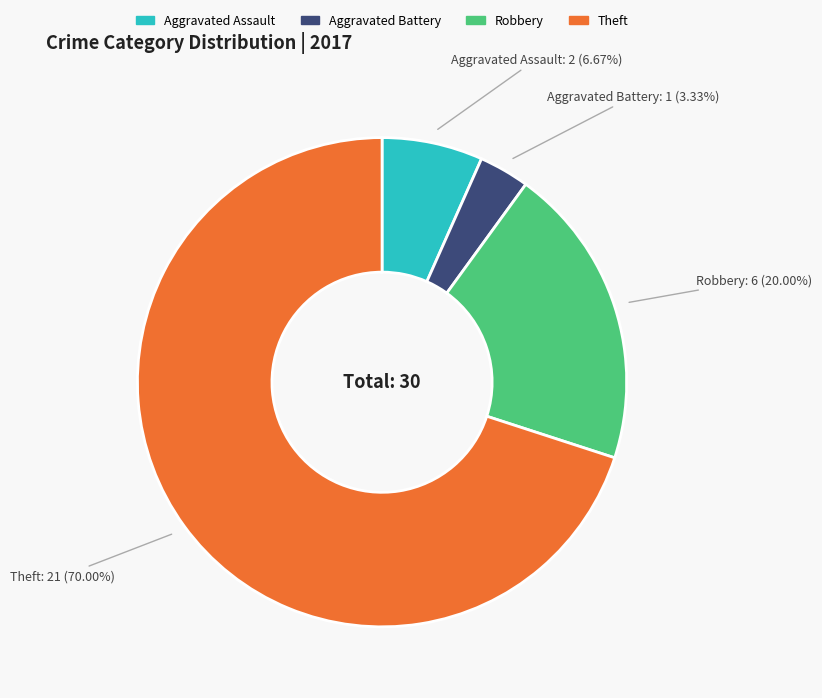

Is there any slice that represents more than half of the pie?

Yes